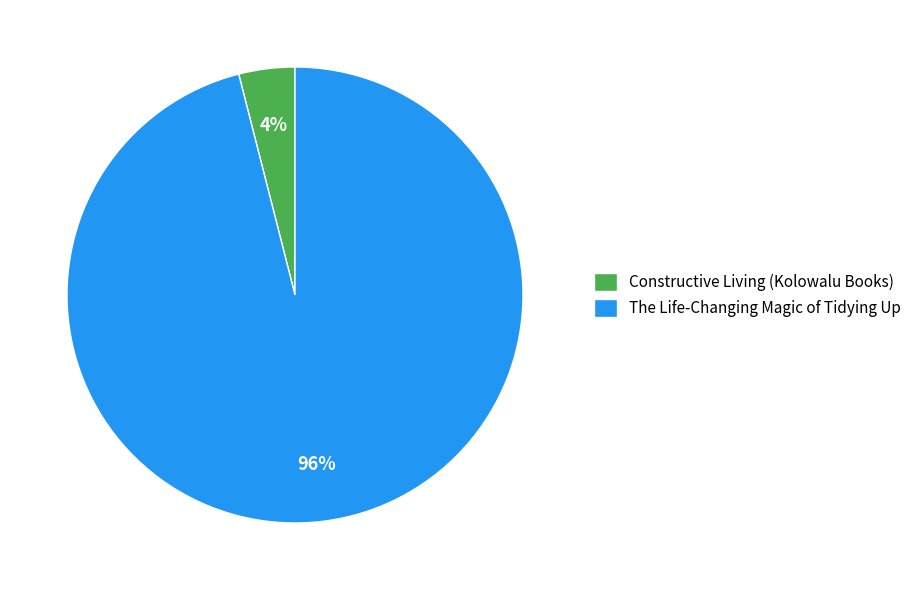

To the nearest percent, what is the difference between the largest and smallest slice percentages?

92%